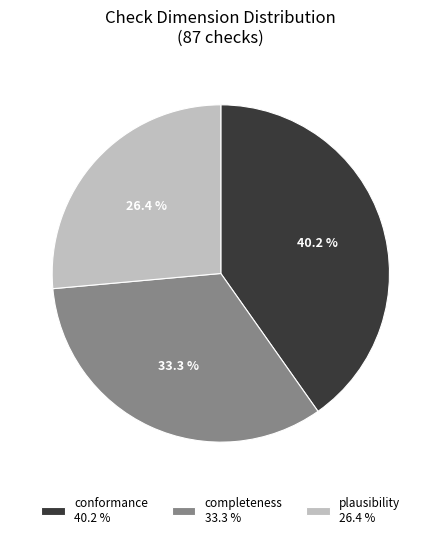

What percentage is NOT represented by completeness?

66.7%